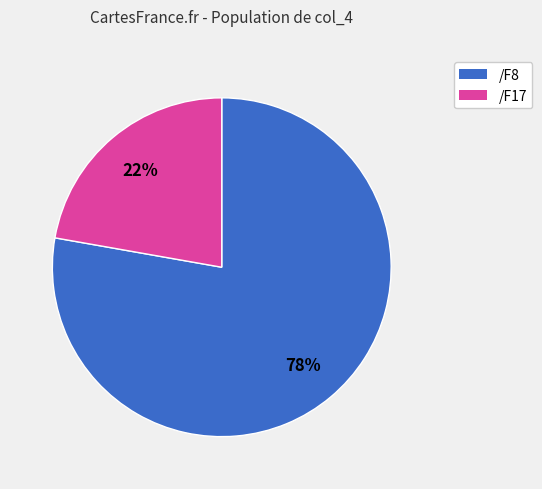

Count the number of slices in the pie.

2